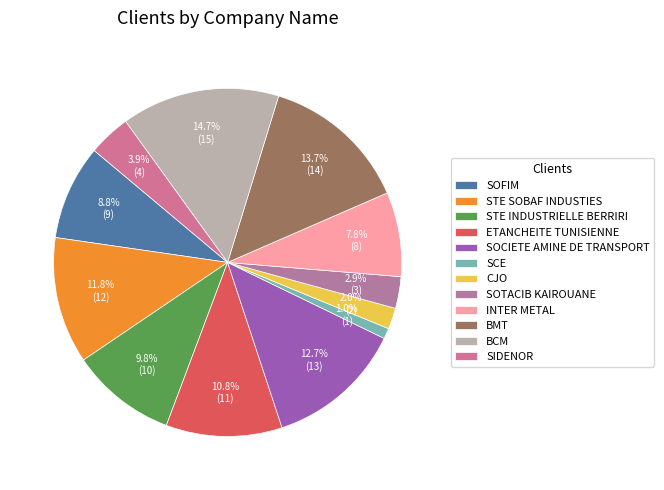

Is there a majority slice in this chart?

No